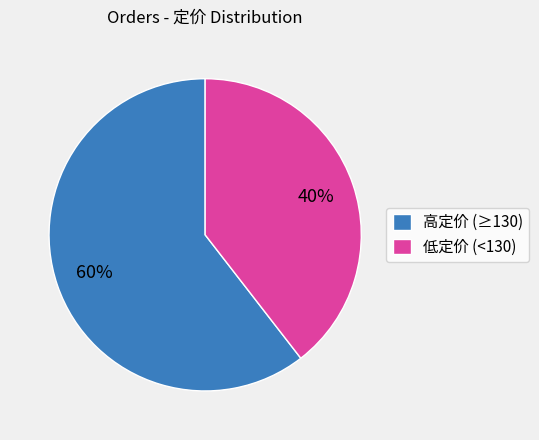

Which category has the smallest portion of the pie?

低定价 (<130)